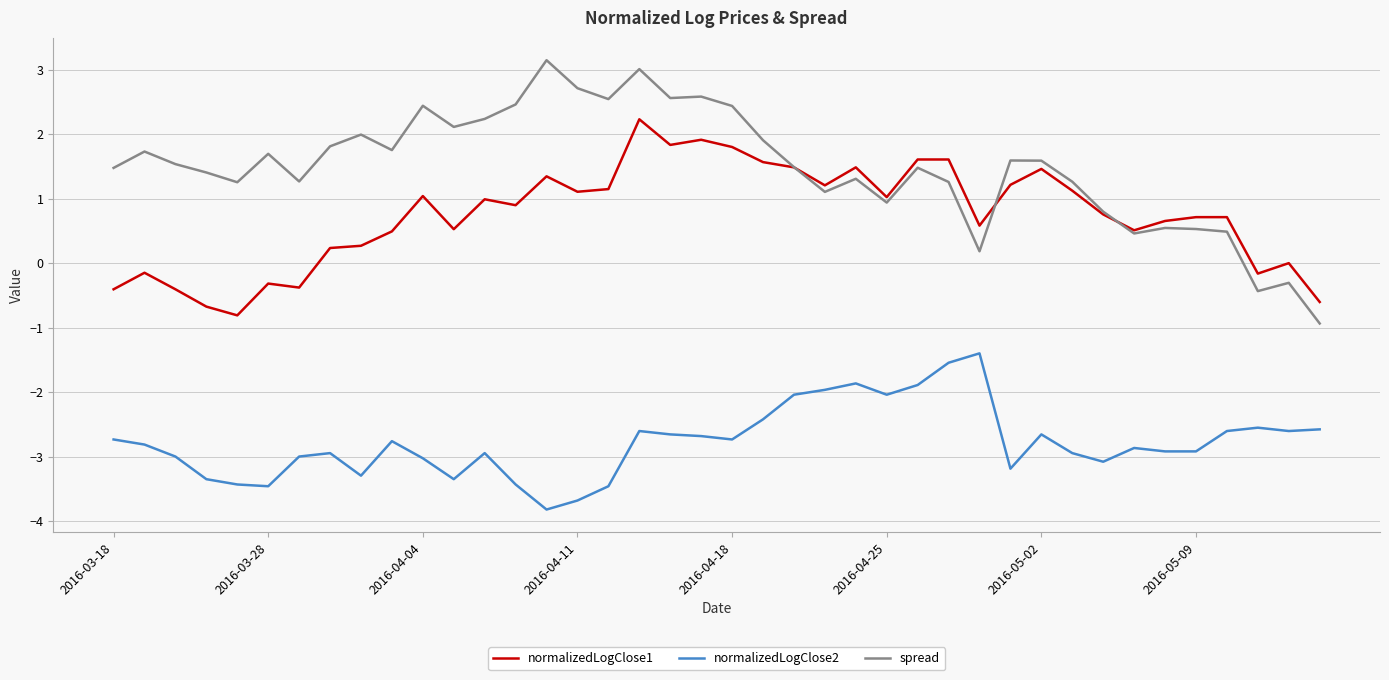

Which series has the largest total across all categories?

spread